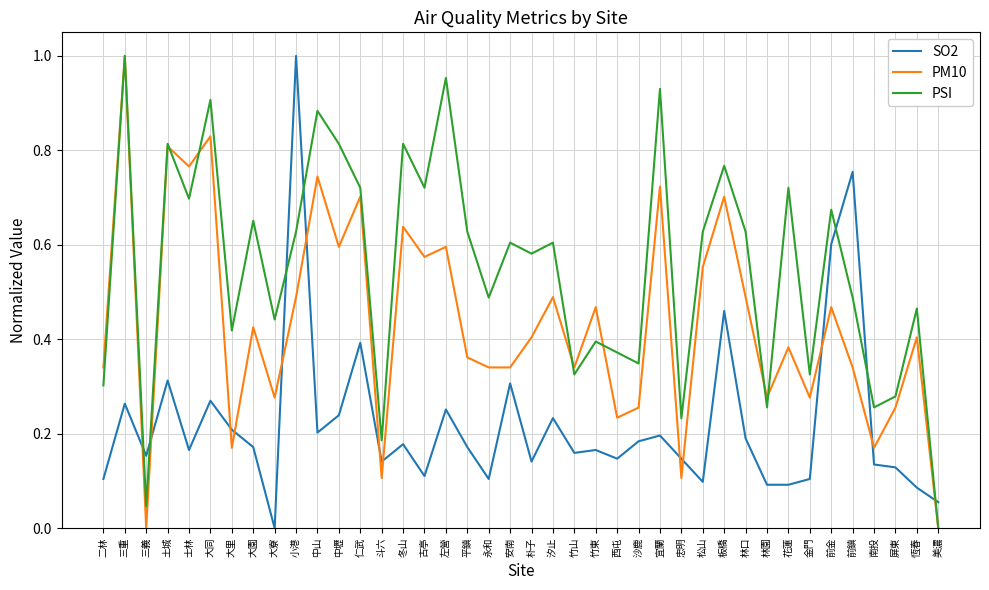

At how many categories does at least one series exceed 0?

40